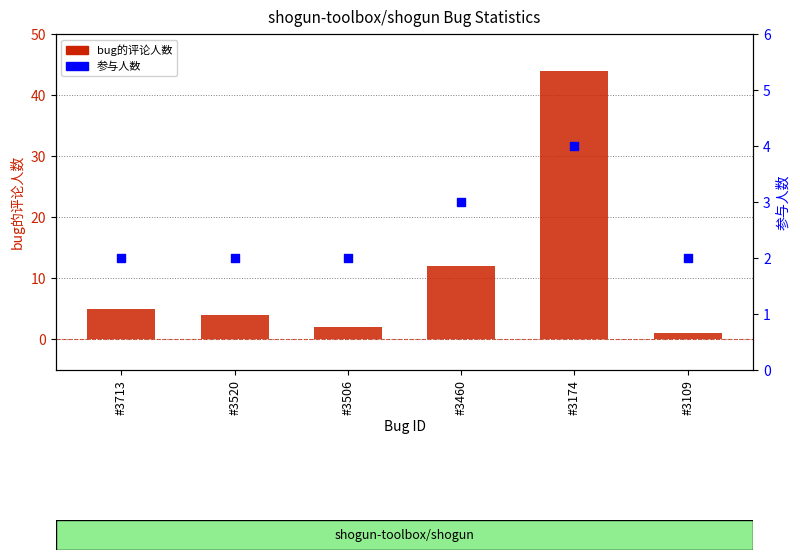

What are all the series names shown in the legend?

bug的评论人数, 参与人数